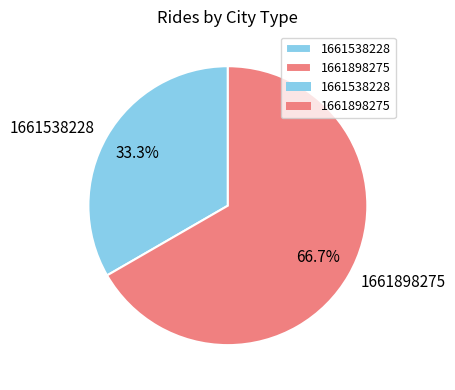

Does any single category account for the majority?

Yes